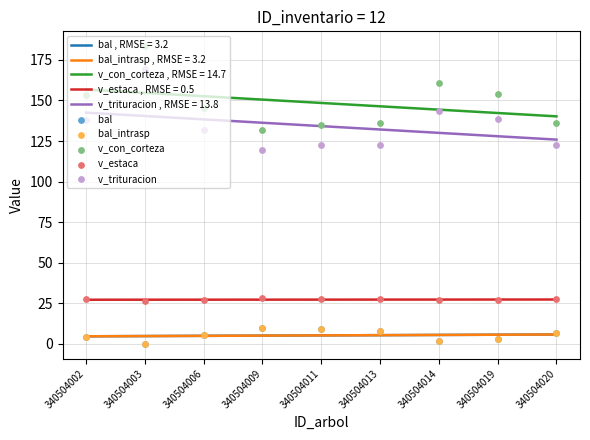

What is the total value across all series at 340504020?

299.3